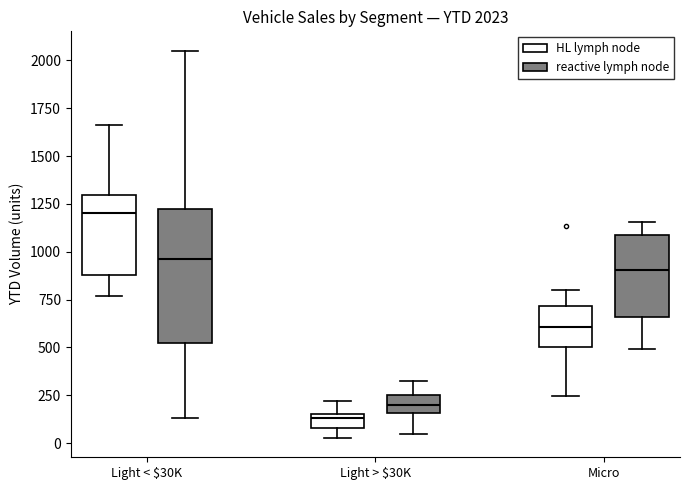

Which box's median line is the highest?

Light < $30K (HL lymph node)